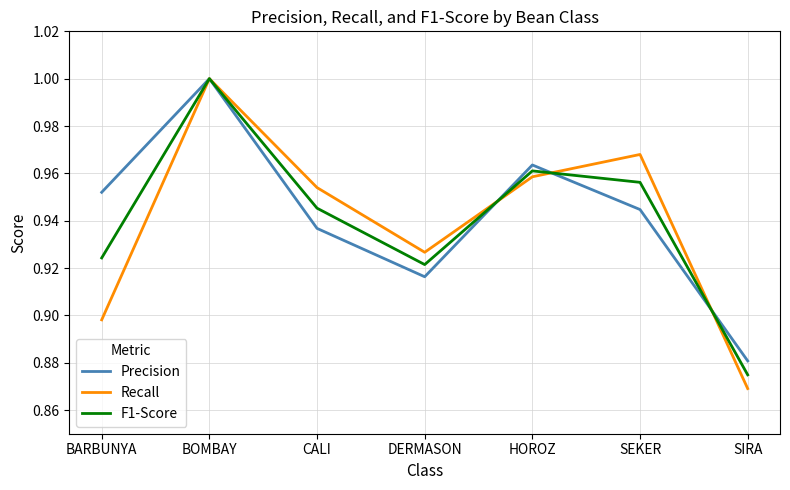

Rank the categories by Recall value from highest to lowest.

BOMBAY, SEKER, HOROZ, CALI, DERMASON, BARBUNYA, SIRA